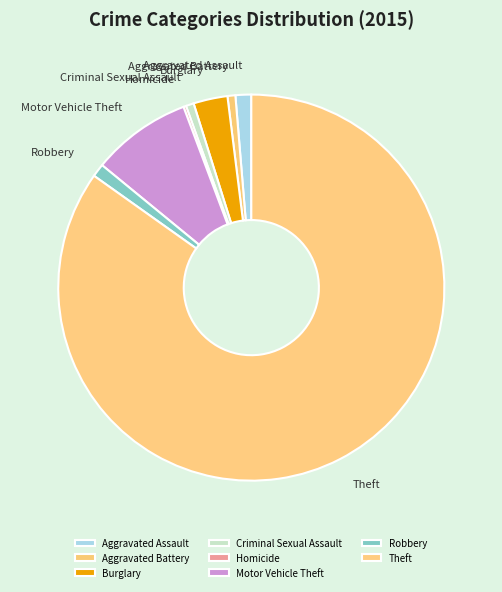

Is there a majority slice in this chart?

Yes